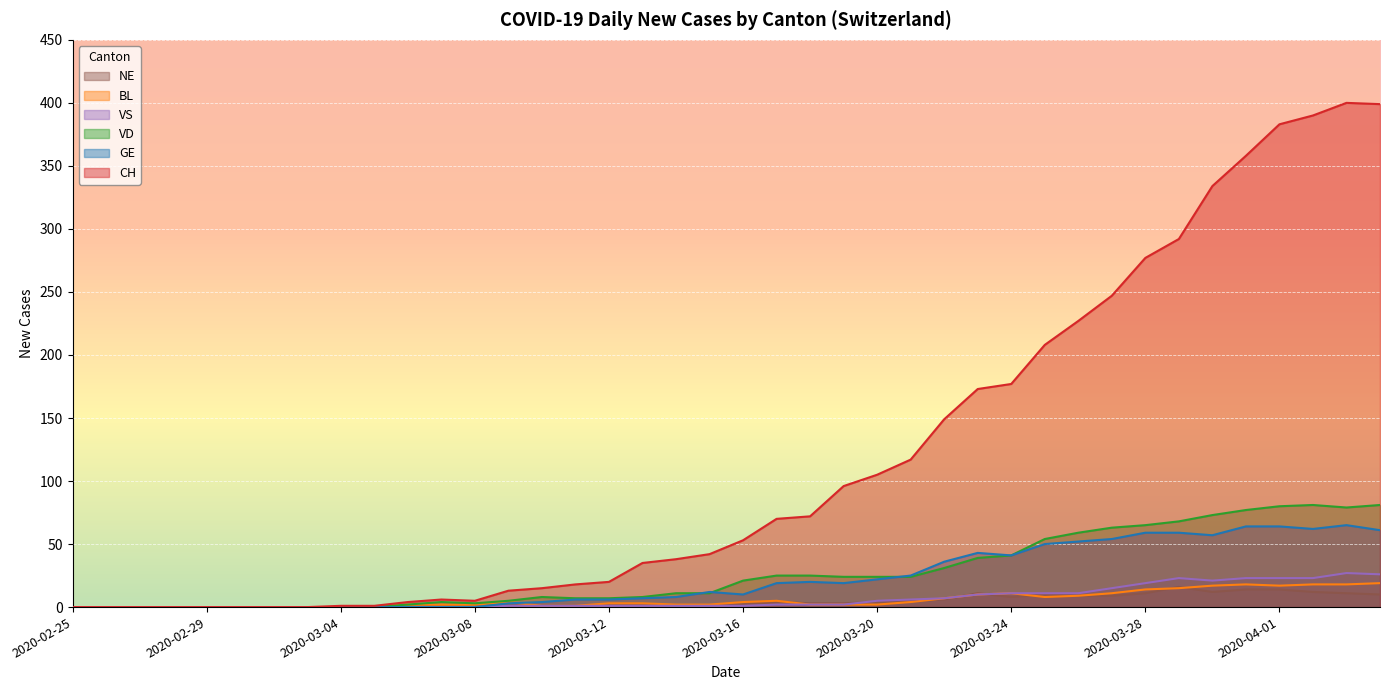

Which category has the highest value in the VD series?

2020-04-02